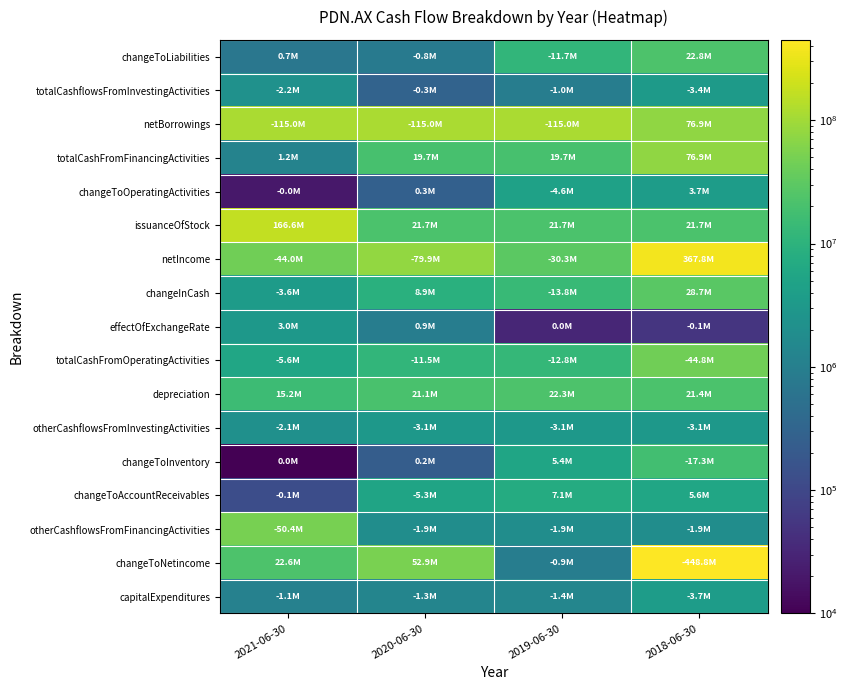

What is the greatest value displayed?

448785000